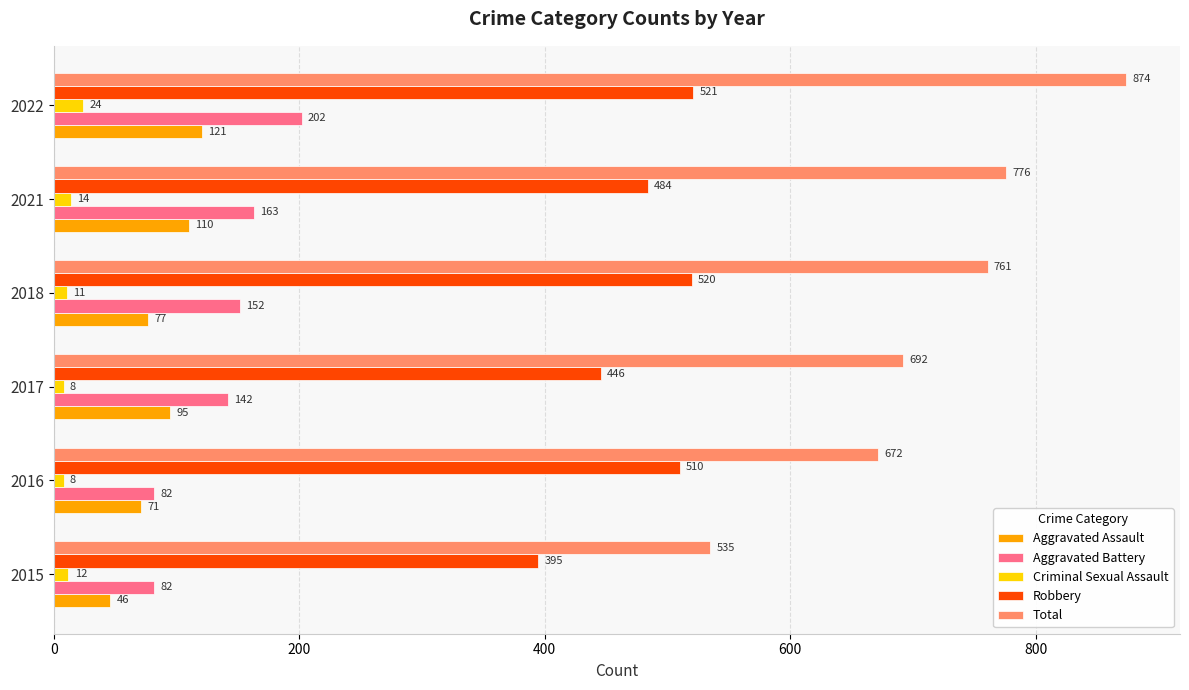

How many categories are shown in the chart?

6